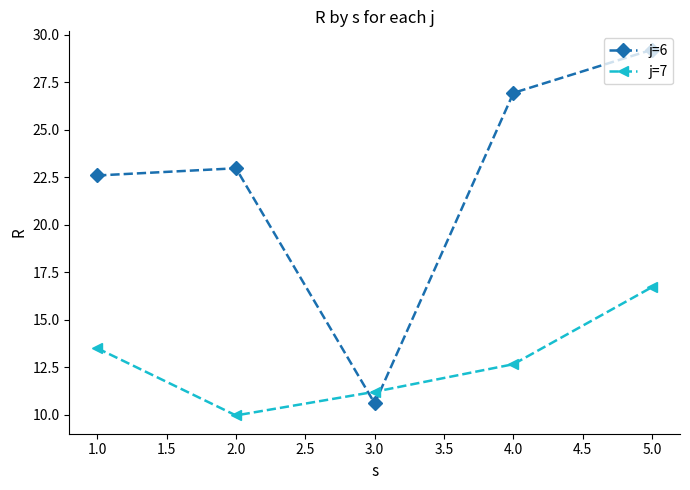

What is the highest value of the j=6 series?

29.2